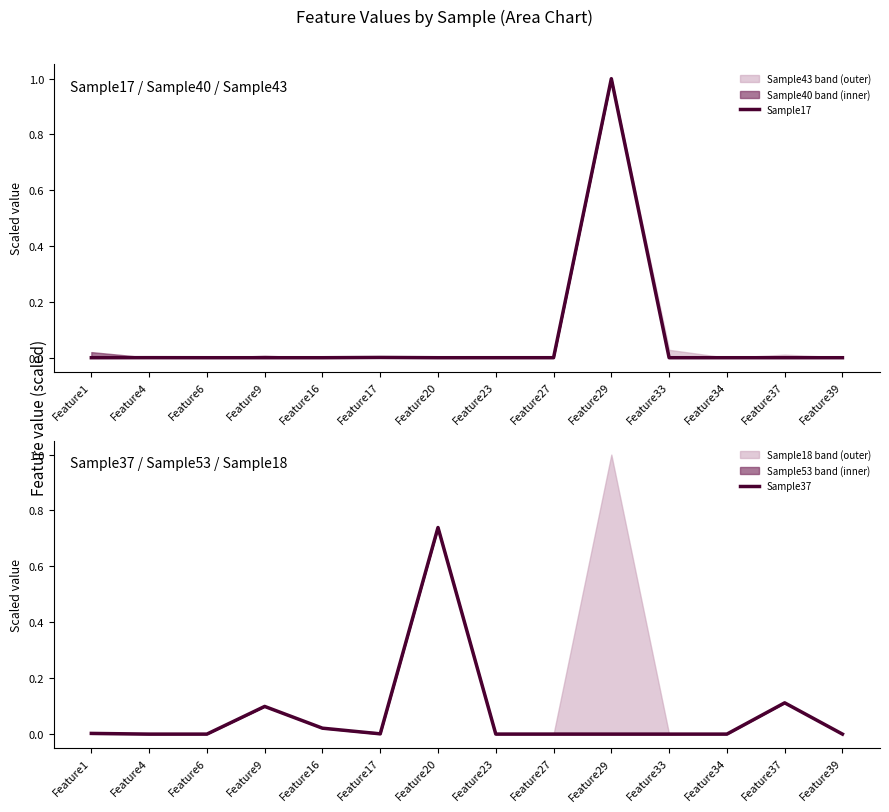

How many values in Sample37 are above zero?

8